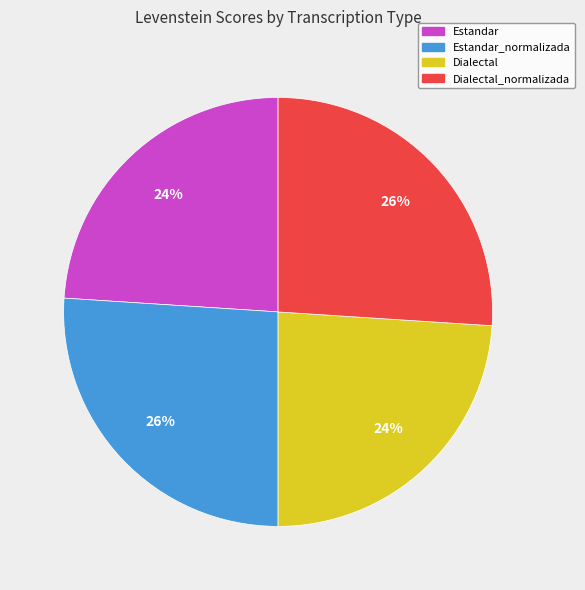

To the nearest percent, what is the difference between the largest and smallest slice percentages?

2%